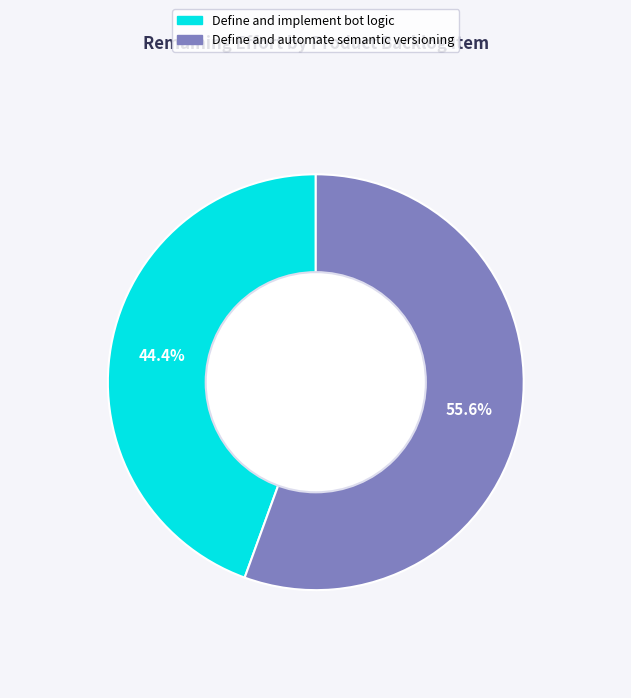

To the nearest percent, what is the average slice percentage?

50%